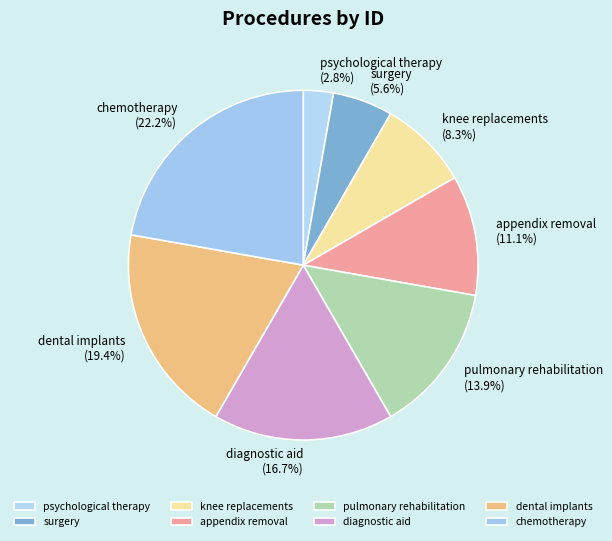

Does any single category account for the majority?

No